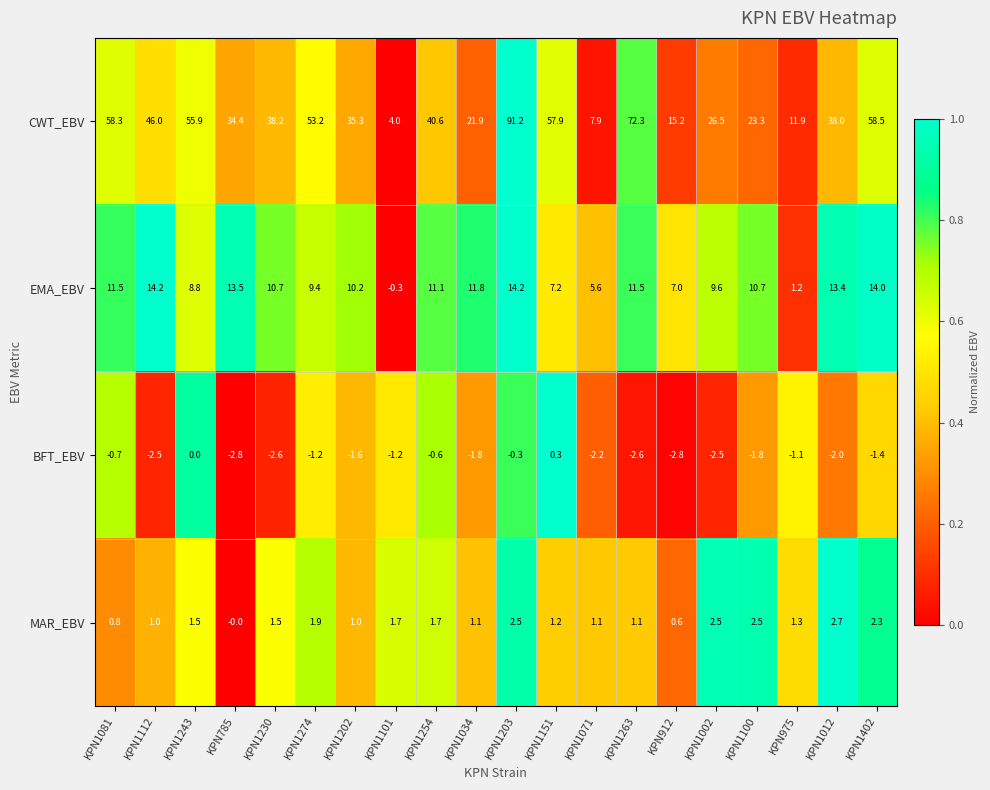

Rank the series by their maximum value, from lowest to highest.

BFT_EBV, MAR_EBV, EMA_EBV, CWT_EBV